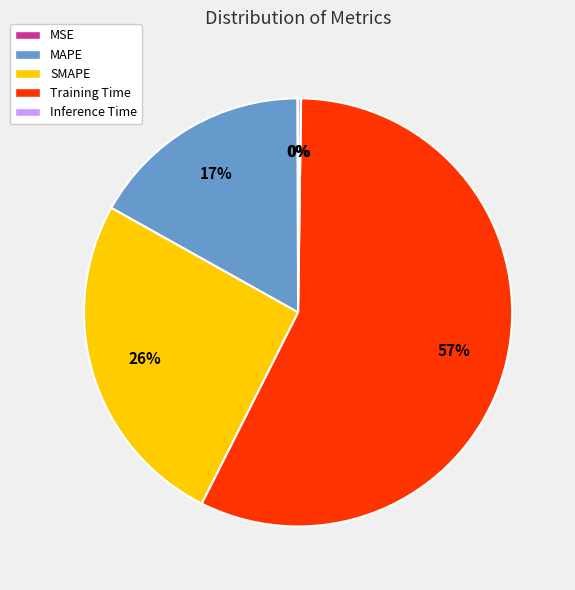

To the nearest percent, what portion does SMAPE represent?

26%